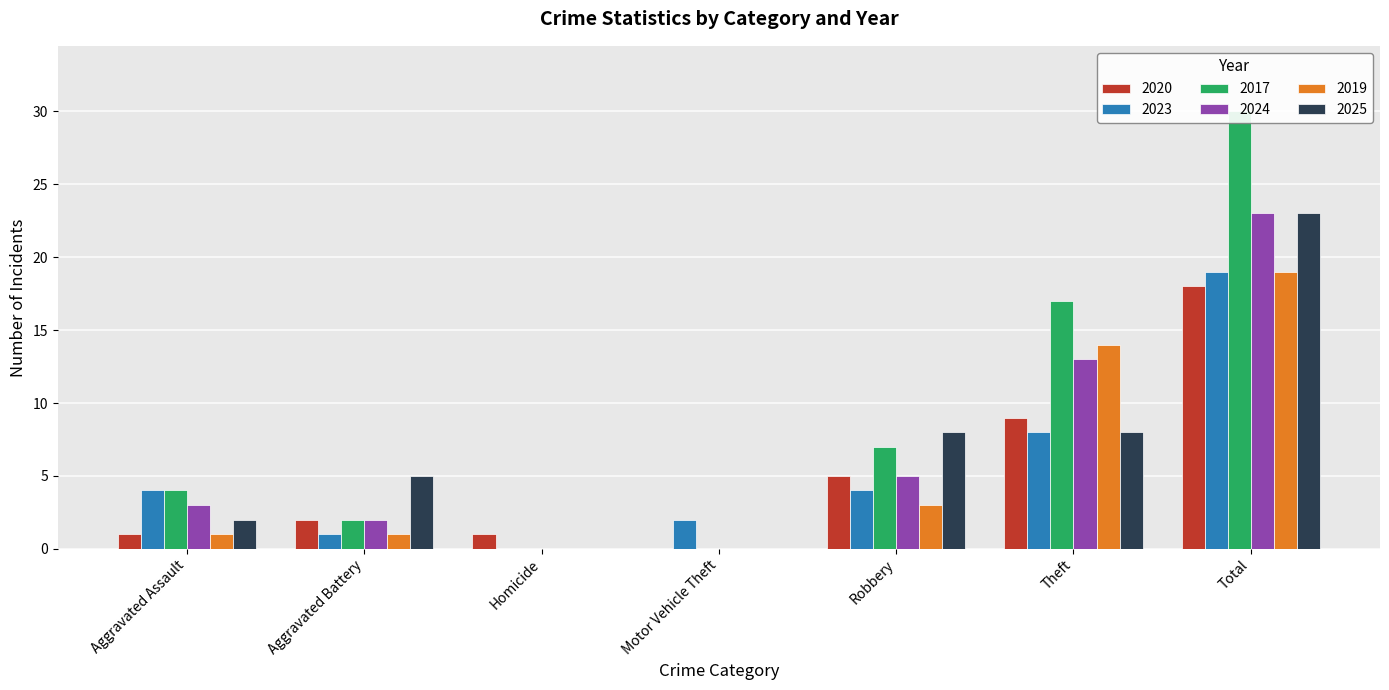

True or false: 2025 has a value of 14 at Total.

False